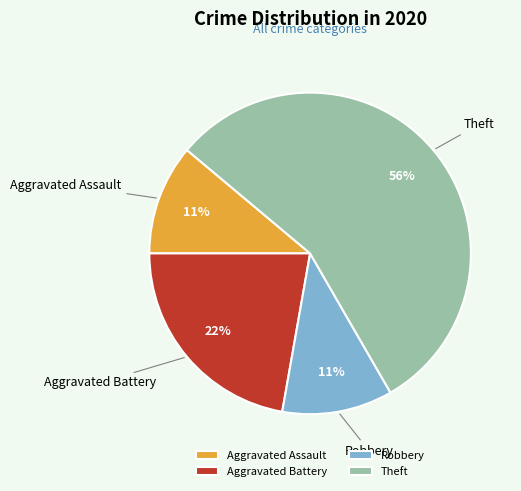

Which slice represents more than half of the pie?

Theft